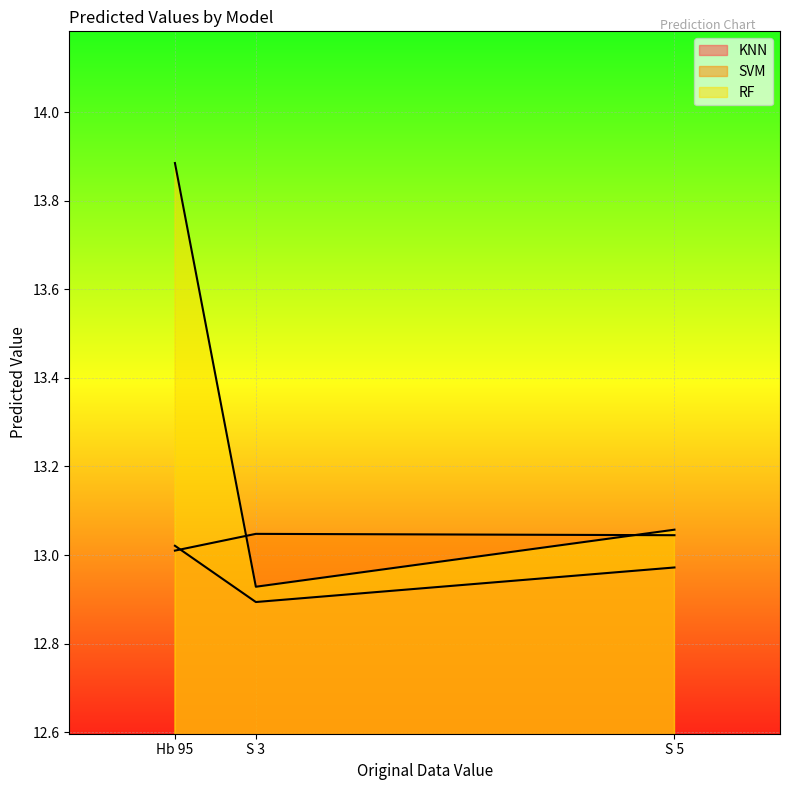

What value does the RF series have at Hb 95?

13.9